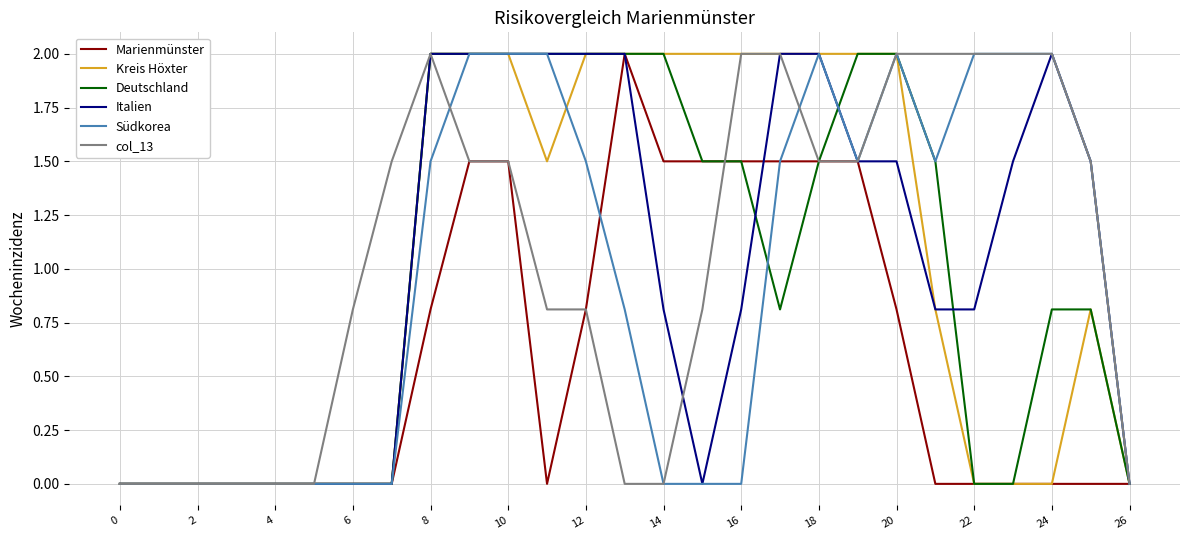

Reading left to right, extract all data points from this chart.

Marienmünster: 0.0	0.0	0.0	0.0	0.0	0.0	0.0	0.0	0.8	1.5	1.5	0.0	0.8	2.0	1.5	1.5	1.5	1.5	1.5	1.5	0.8	0.0	0.0	0.0	0.0	0.0	0.0
Kreis Höxter: 0.0	0.0	0.0	0.0	0.0	0.0	0.0	0.0	2.0	2.0	2.0	1.5	2.0	2.0	2.0	2.0	2.0	2.0	2.0	2.0	2.0	0.8	0.0	0.0	0.0	0.8	0.0
Deutschland: 0.0	0.0	0.0	0.0	0.0	0.0	0.0	0.0	2.0	2.0	2.0	2.0	2.0	2.0	2.0	1.5	1.5	0.8	1.5	2.0	2.0	1.5	0.0	0.0	0.8	0.8	0.0
Italien: 0.0	0.0	0.0	0.0	0.0	0.0	0.0	0.0	2.0	2.0	2.0	2.0	2.0	2.0	0.8	0.0	0.8	2.0	2.0	1.5	1.5	0.8	0.8	1.5	2.0	1.5	0.0
Südkorea: 0.0	0.0	0.0	0.0	0.0	0.0	0.0	0.0	1.5	2.0	2.0	2.0	1.5	0.8	0.0	0.0	0.0	1.5	2.0	1.5	2.0	1.5	2.0	2.0	2.0	1.5	0.0
col_13: 0.0	0.0	0.0	0.0	0.0	0.0	0.8	1.5	2.0	1.5	1.5	0.8	0.8	0.0	0.0	0.8	2.0	2.0	1.5	1.5	2.0	2.0	2.0	2.0	2.0	1.5	0.0